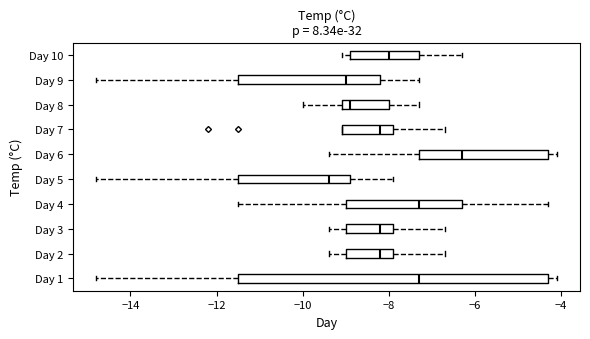

Which box's median line is the furthest to the left?

Day 5